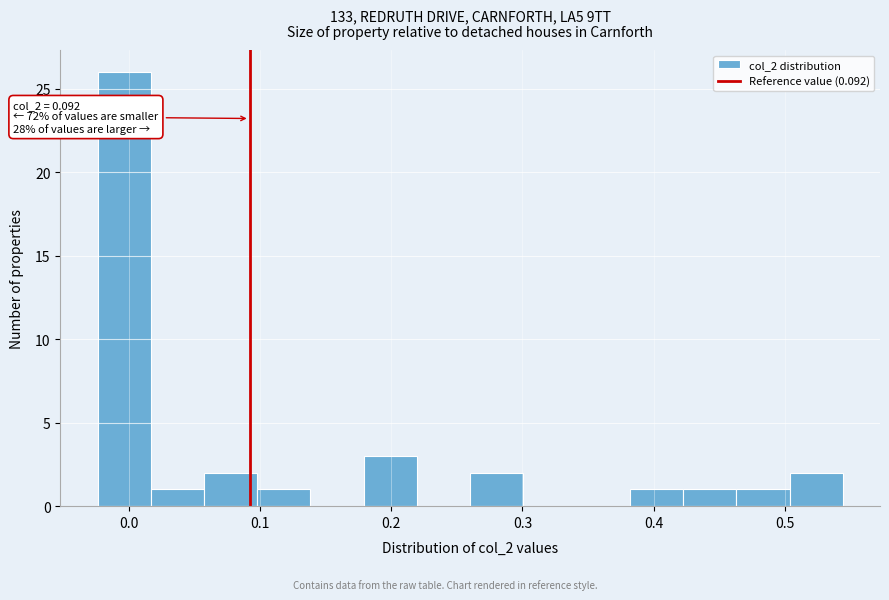

Which range on the x-axis has the tallest bar?

-0.02 to 0.02